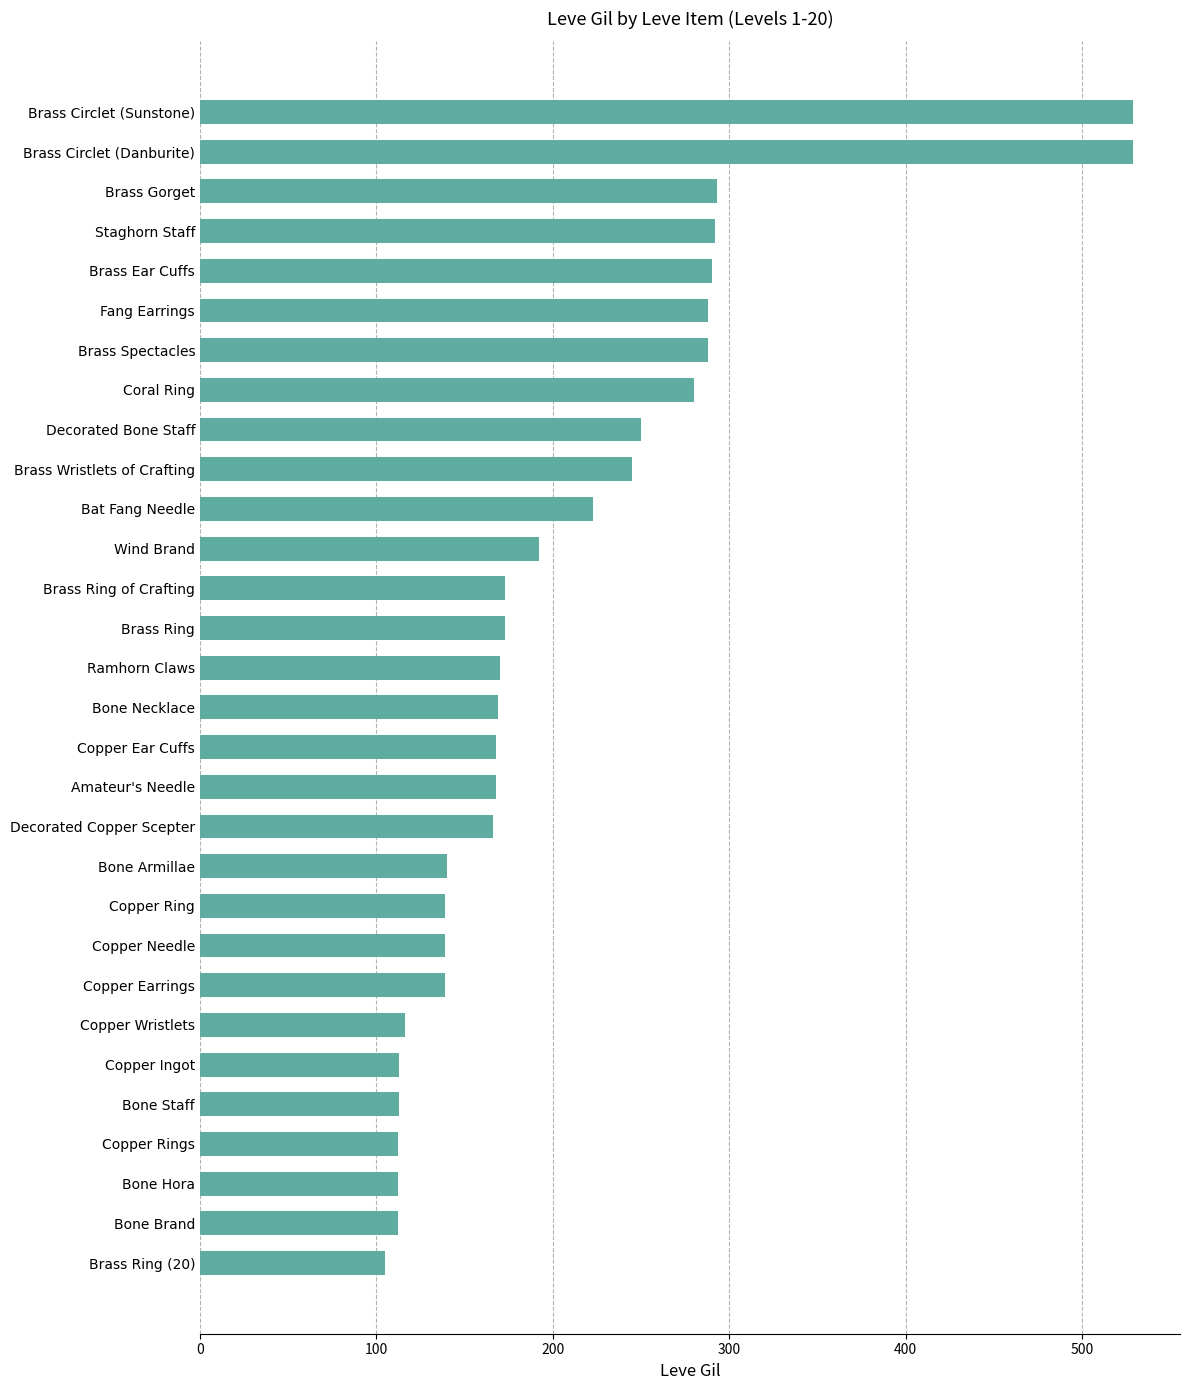

The chart shows a value of 184 at Copper Needle. True or false?

False